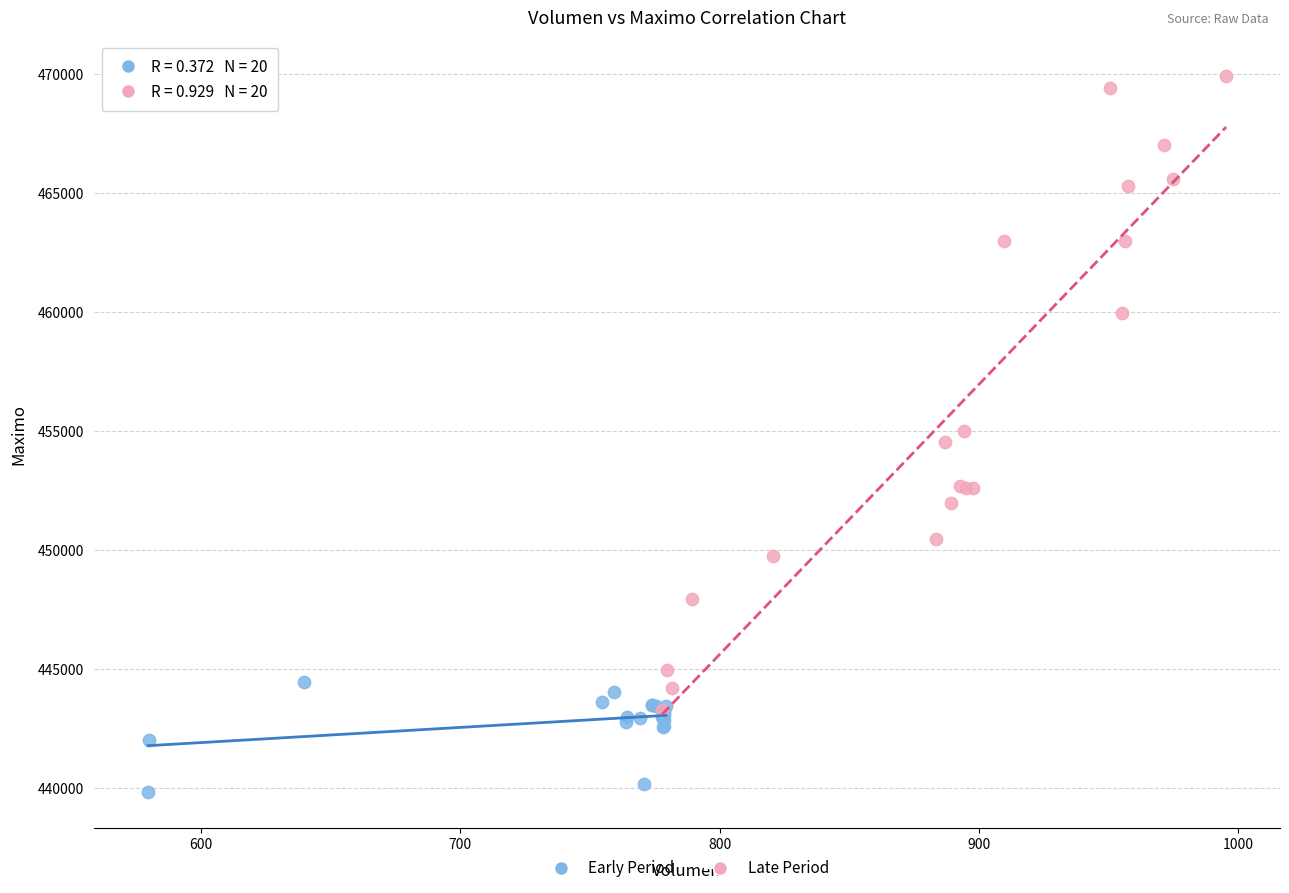

What are all the series names shown in the legend?

Early Period, Late Period